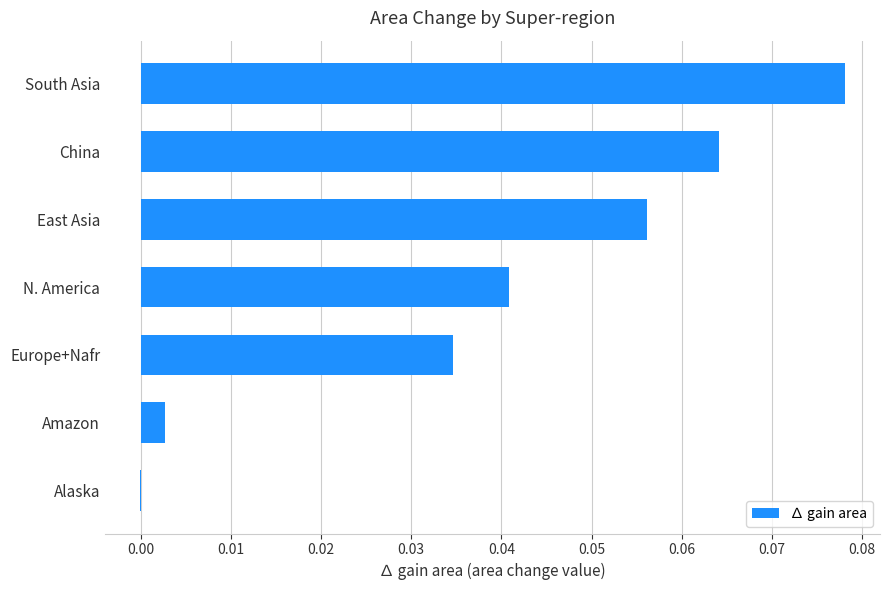

How many values exceed 0?

6